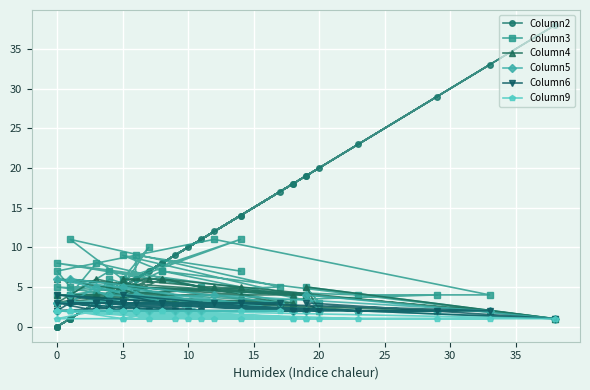

What is the maximum value for Column6?

4